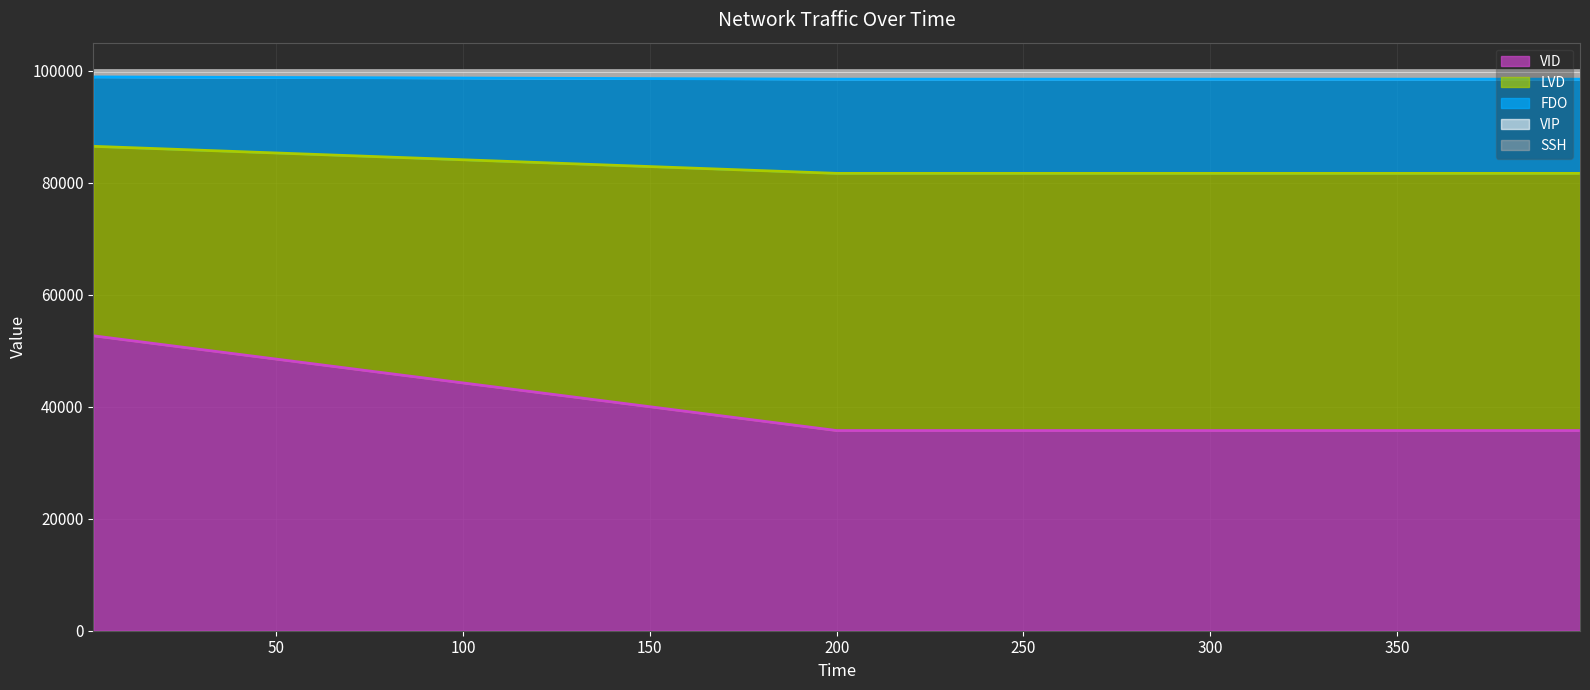

Count the number of data series in this chart.

5